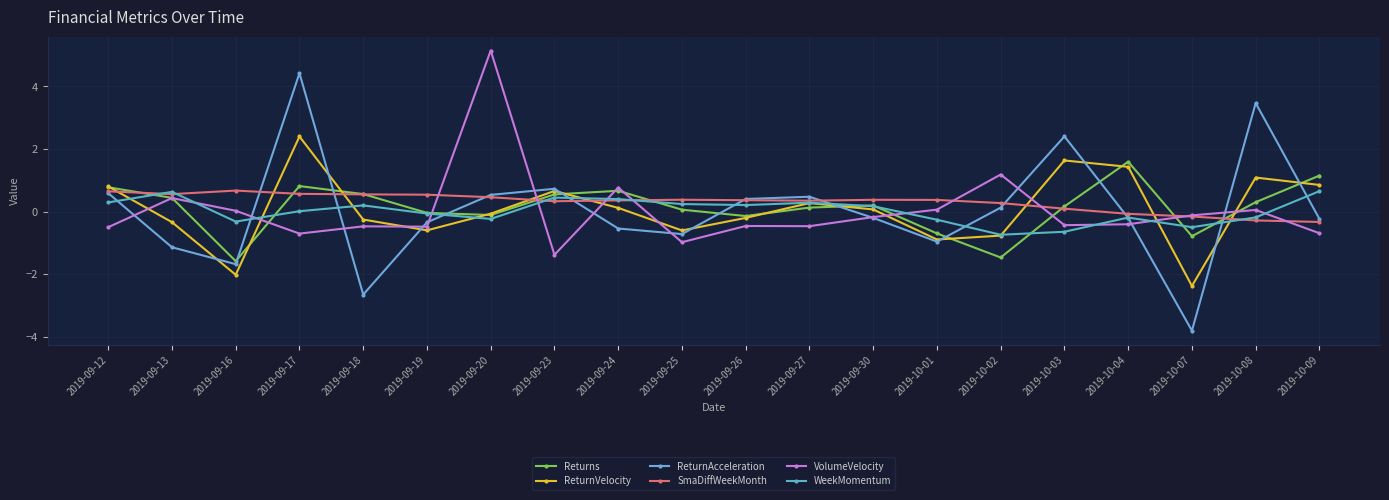

What is the sum of all Returns values?

2.5